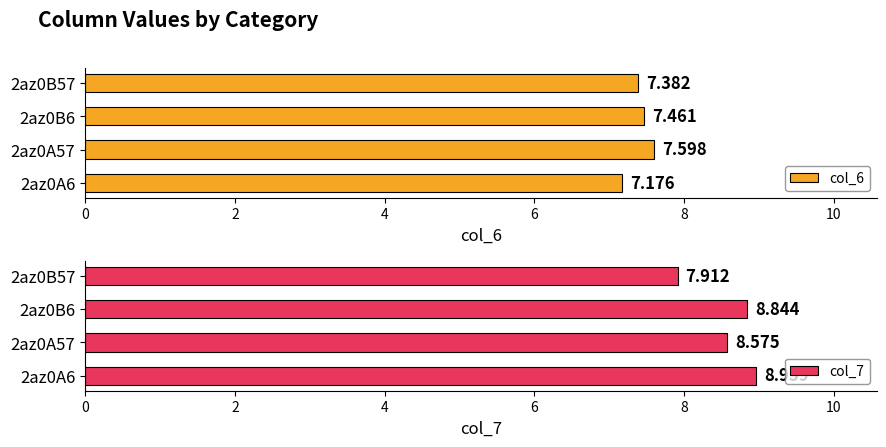

Between 2az0A6 and 2az0B57, which series saw the biggest shift?

col_7